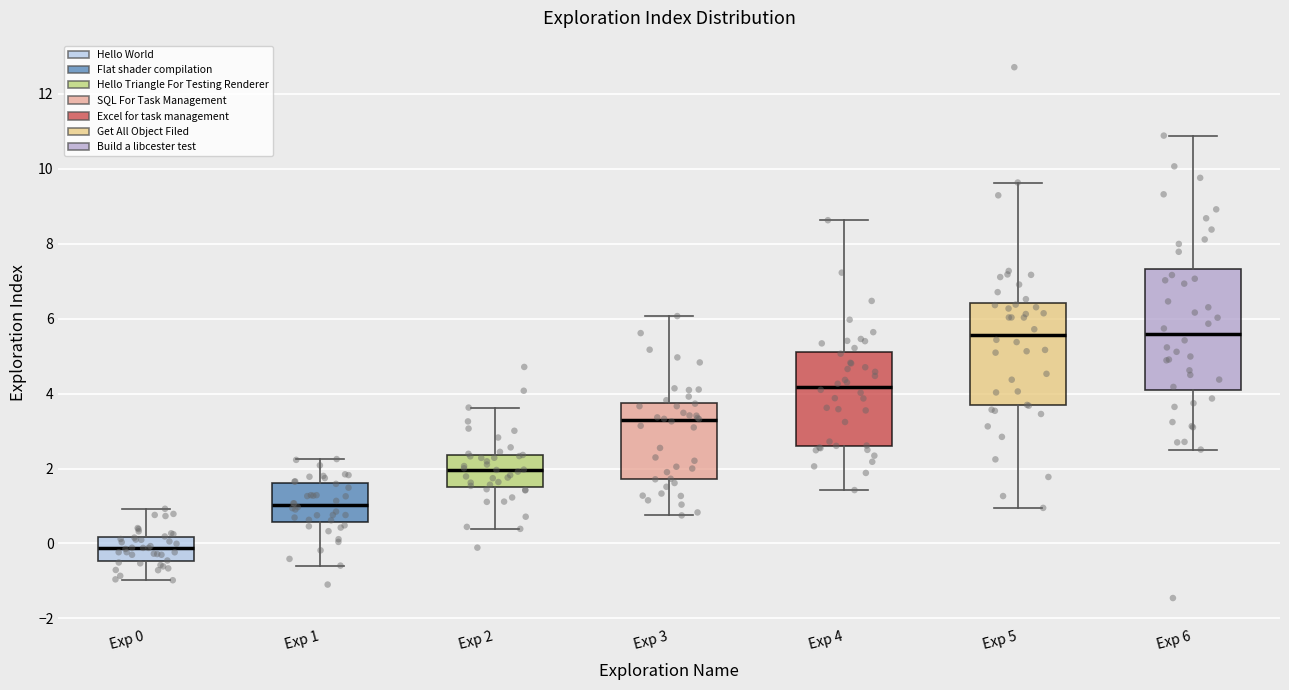

Which box is the tallest, from its lower edge to its upper edge?

Exp 6